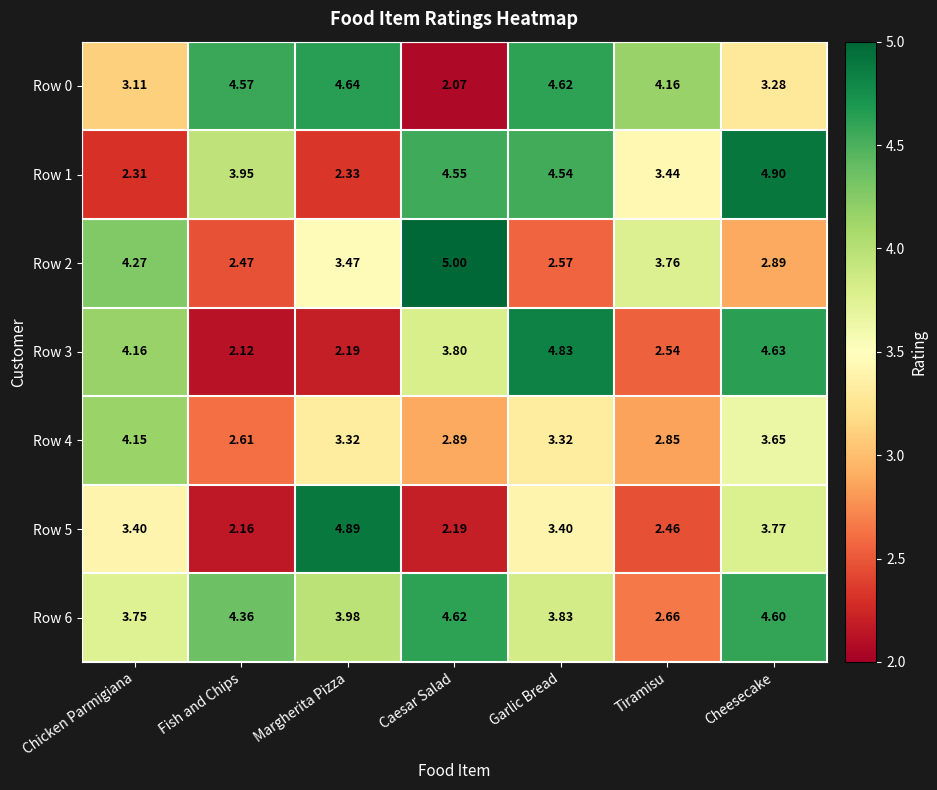

At Cheesecake, list the series in order from smallest to largest.

Row 2, Row 0, Row 4, Row 5, Row 6, Row 3, Row 1